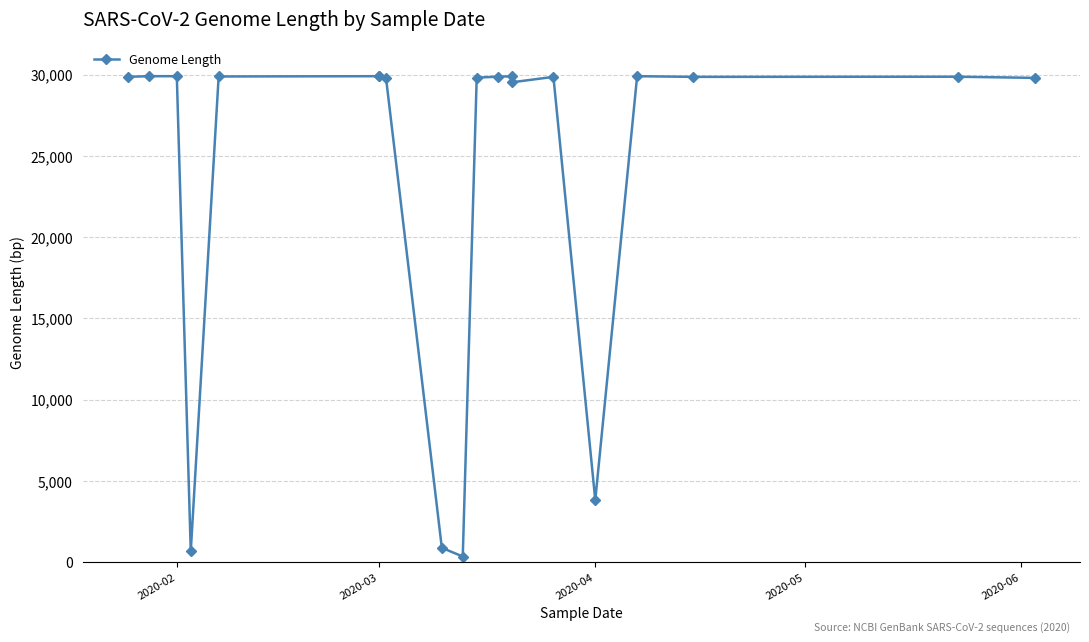

Where is the data nearest to the value 15128?

2020-04